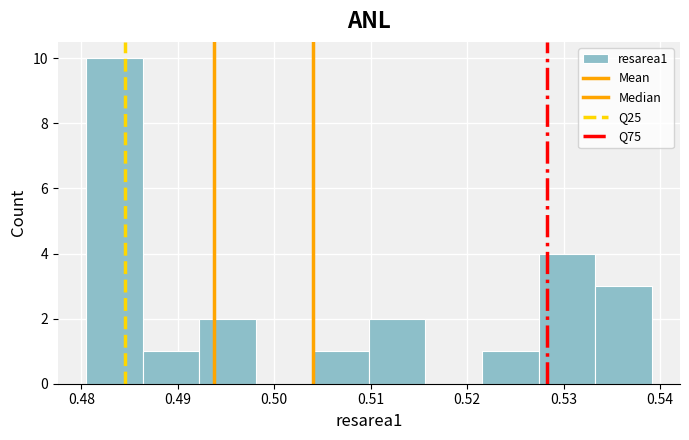

Reading left to right, transcribe this chart: for each bar, give the range it covers on the x-axis and its height. Neither the bar edges nor the heights are printed on the chart, so give them approximately, as read against the axes.

0.480 to 0.486: 10
0.486 to 0.492: 1
0.492 to 0.498: 2
0.498 to 0.504: 0
0.504 to 0.510: 1
0.510 to 0.516: 2
0.516 to 0.522: 0
0.522 to 0.527: 1
0.527 to 0.533: 4
0.533 to 0.539: 3